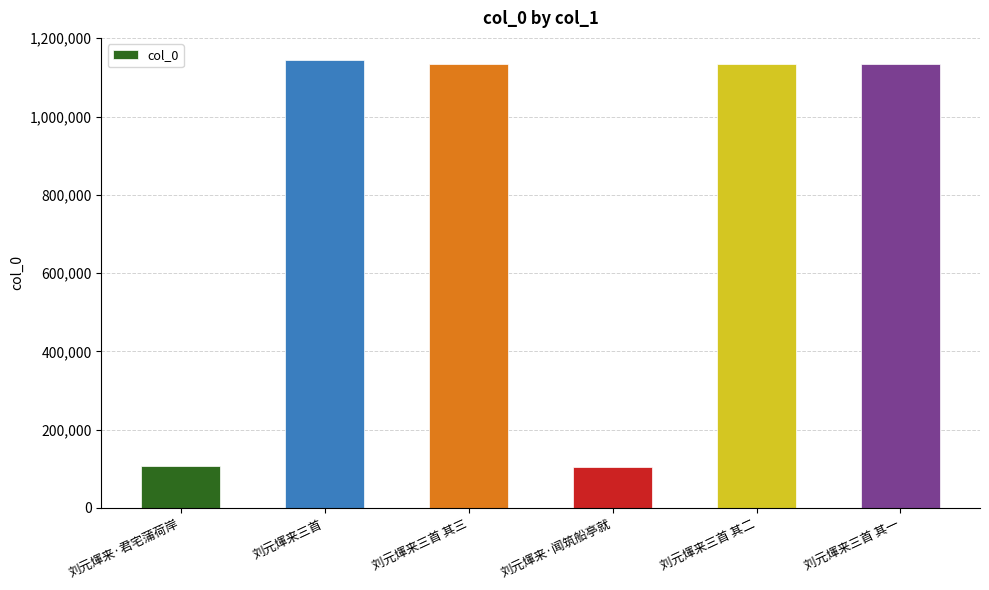

How many bars are there in total?

6